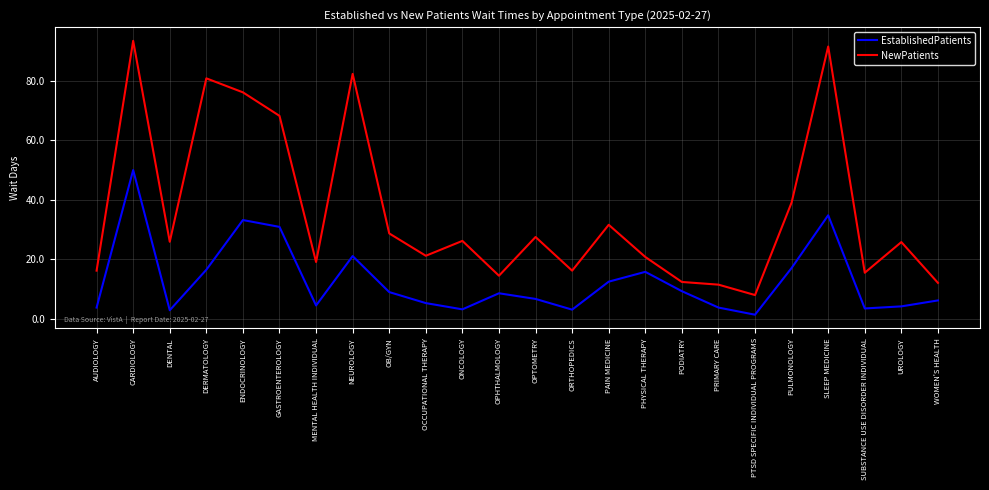

List the series in order of their overall mean, highest first.

NewPatients, EstablishedPatients